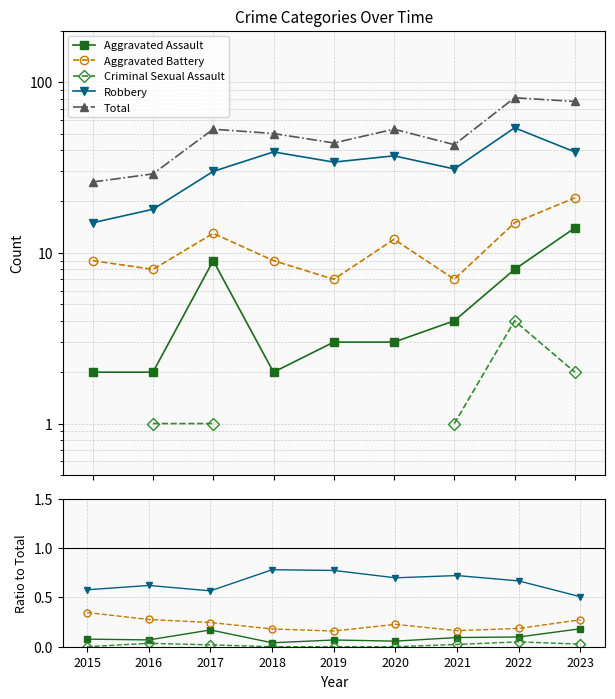

Which series has the widest spread of values?

Total